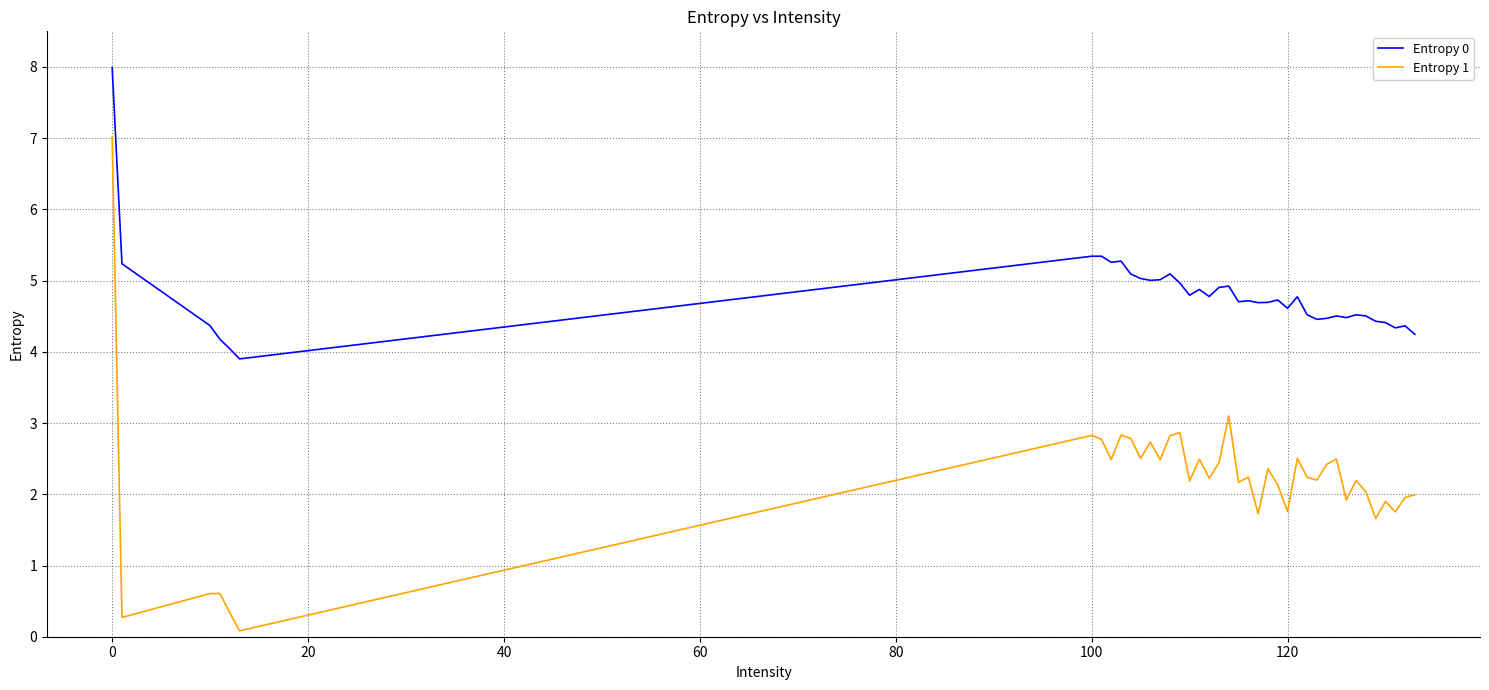

List the series in order of their peak value, highest first.

Entropy 0, Entropy 1